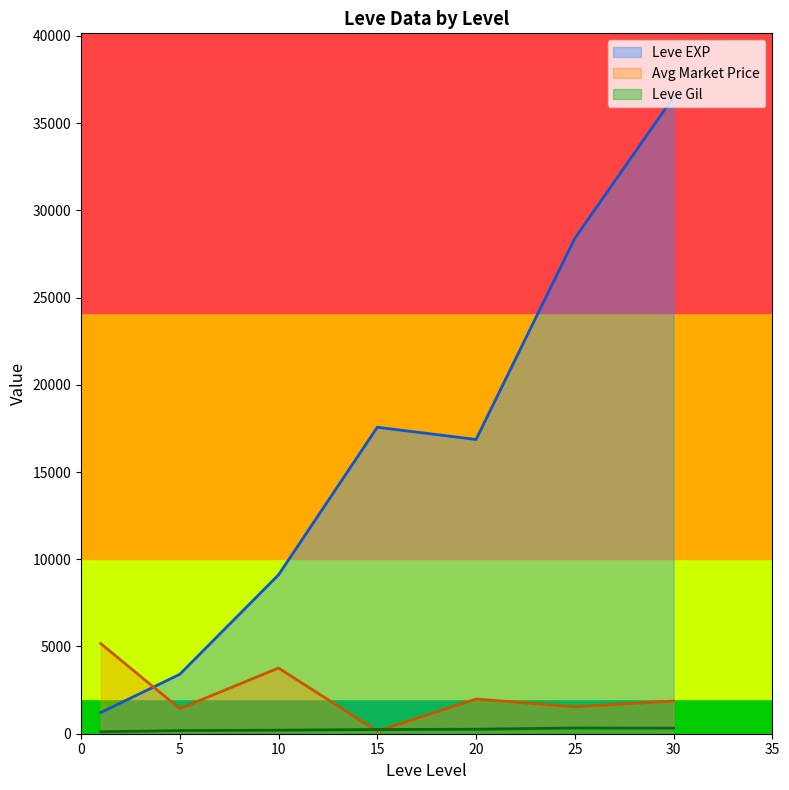

Which series has the widest spread of values?

Leve EXP